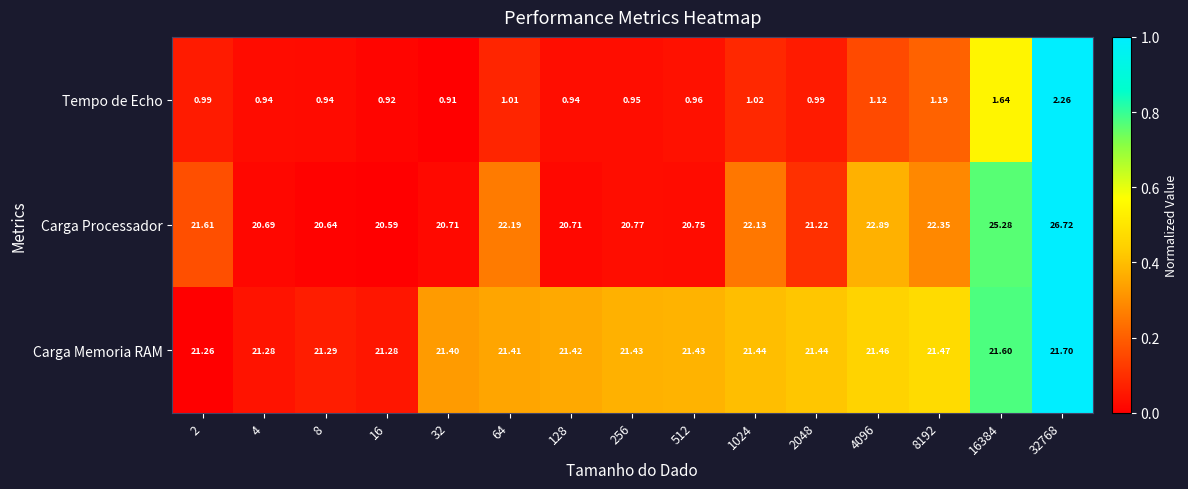

Rank the series at 64 from lowest to highest value.

Tempo de Echo, Carga Memoria RAM, Carga Processador